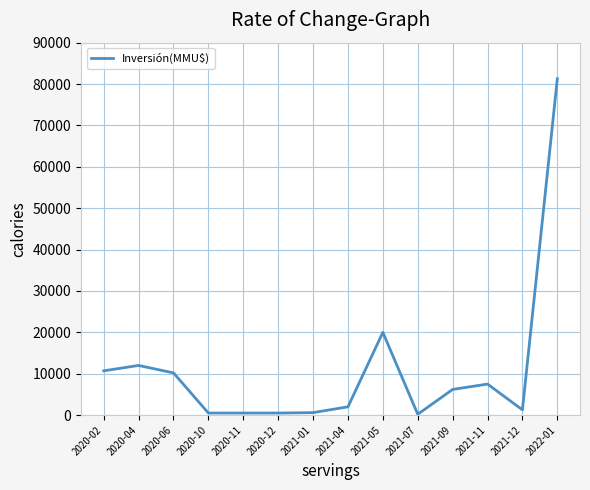

At which category does the chart reach its peak across all series?

2022-01